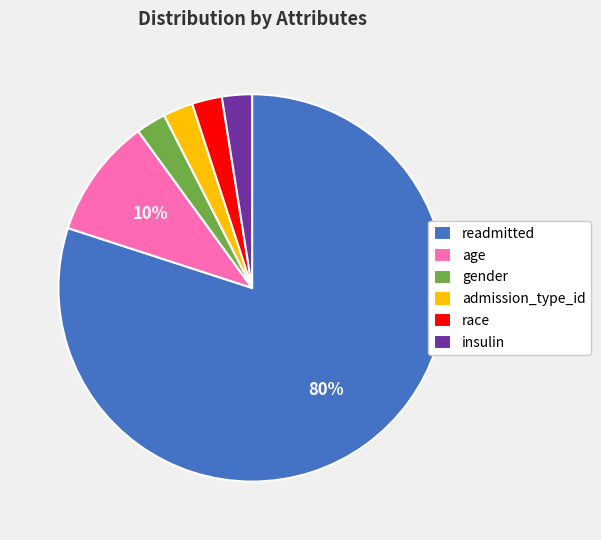

Count the number of slices in the pie.

6